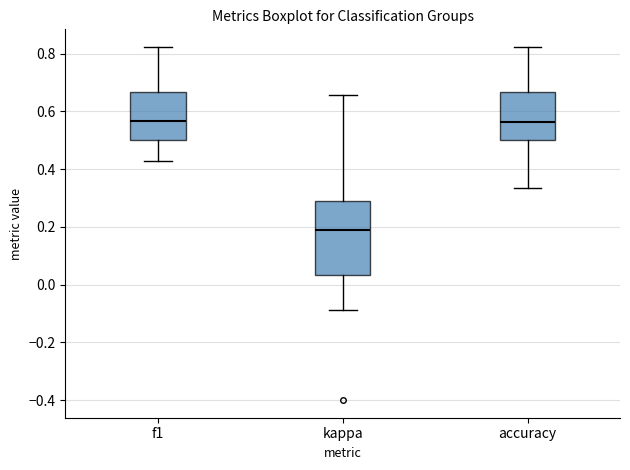

Where does the lower whisker of the box for f1 end on the y-axis? The values are not printed on the chart, so give them approximately, as read against the axis.

0.42